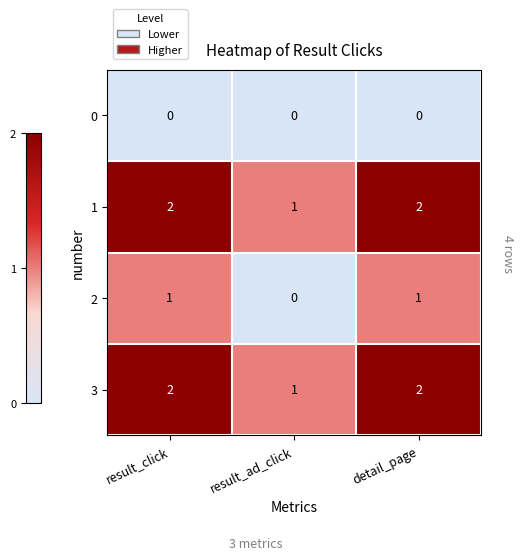

True or false: 3 has a value of 2 at result_click.

True